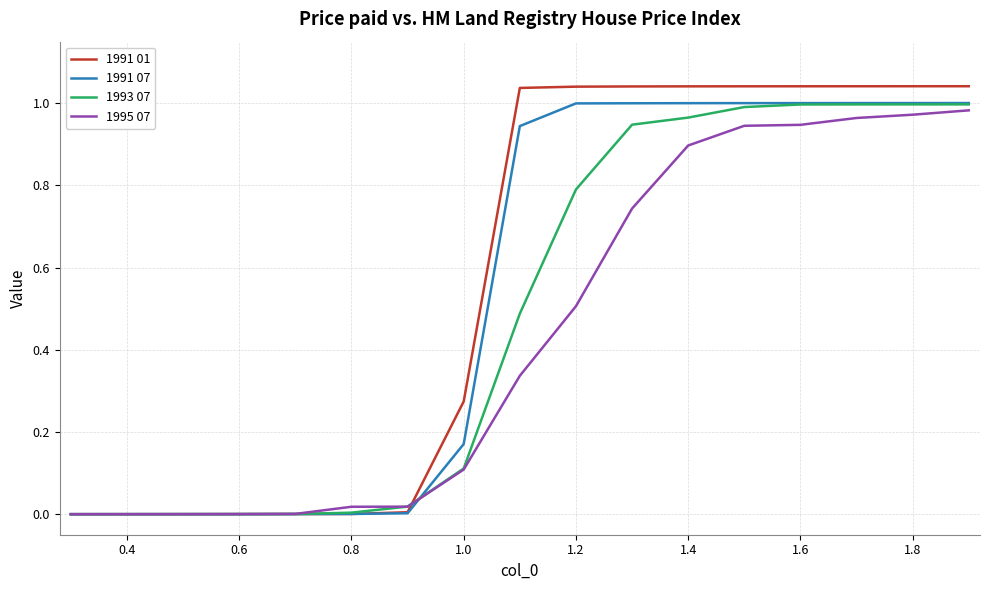

Which series has the widest spread of values?

1991 01